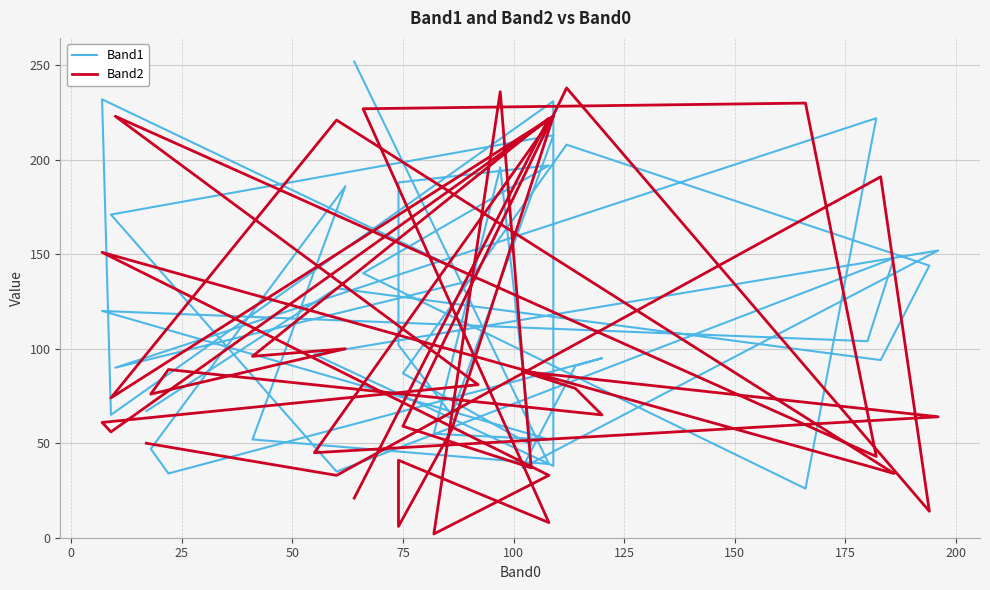

Reading right to left, list all the values displayed in this chart.

Band1: 252	39	52	186	47	34	95	91	37	152	97	38	231	65	232	137	90	222	26	140	197	188	102	65	213	171	35	148	104	120	52	55	196	49	87	208	144	94	132	67
Band2: 21	222	96	100	76	89	65	79	88	64	45	223	223	56	61	81	223	43	230	227	8	41	6	57	223	74	221	34	38	151	33	2	236	37	59	238	14	191	33	50